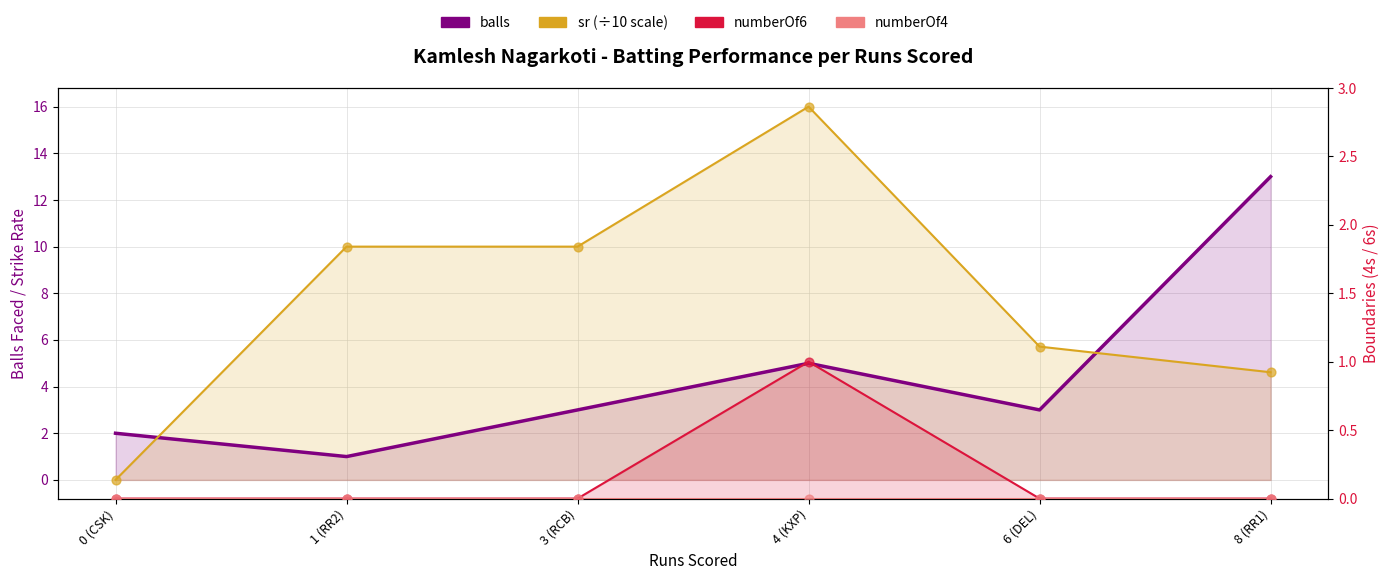

At which category is the sum across all series the highest?

4 (KXP)